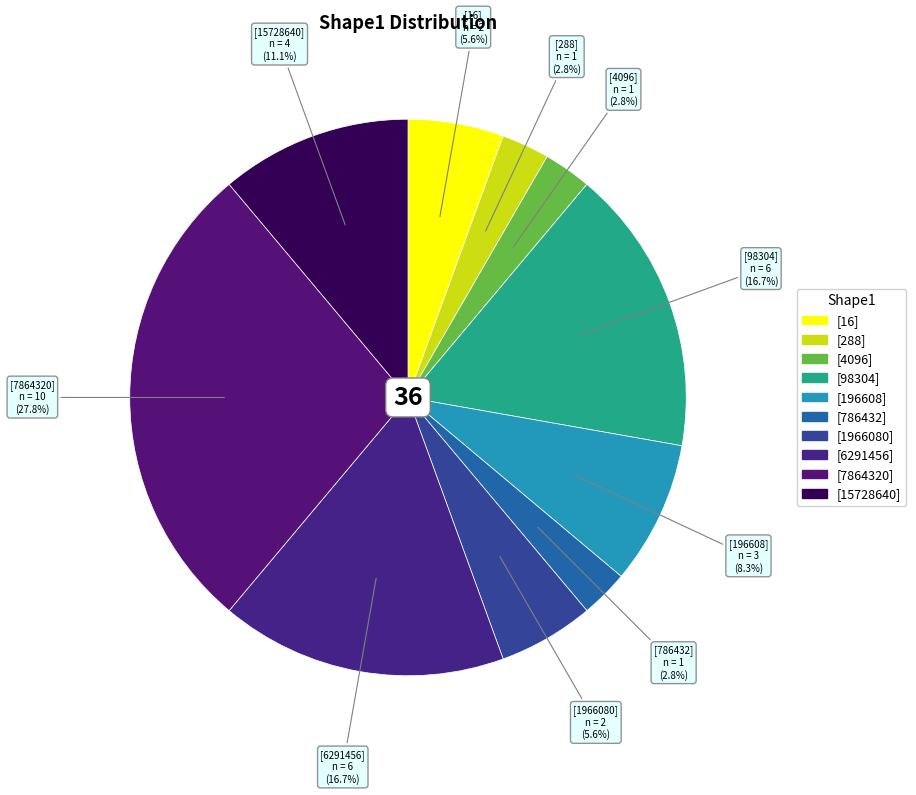

To the nearest percent, what percentage of the pie is [15728640]?

11%